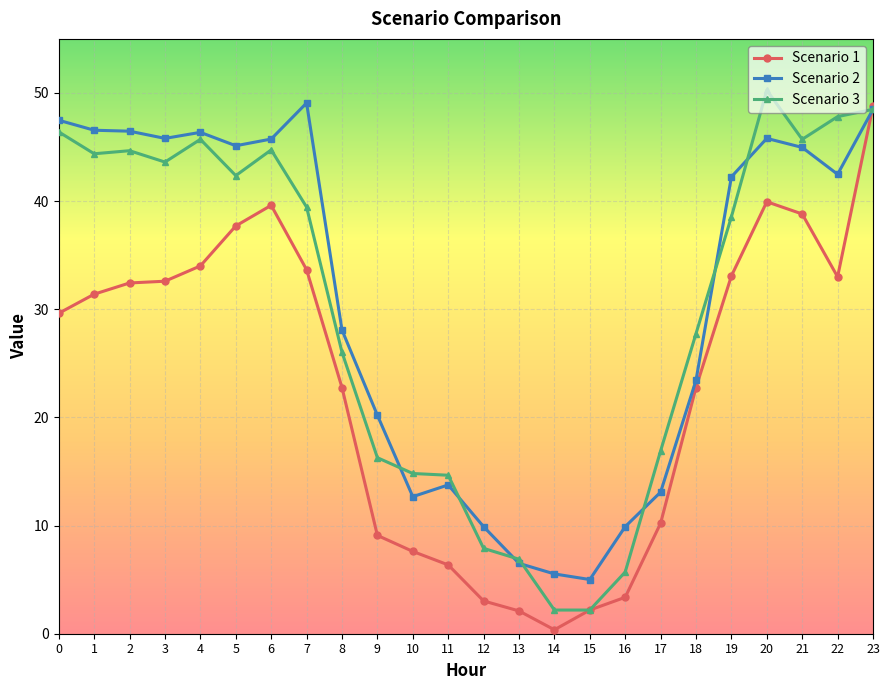

Is the value of Scenario 3 at 16 greater than the value of Scenario 2 at 20?

No